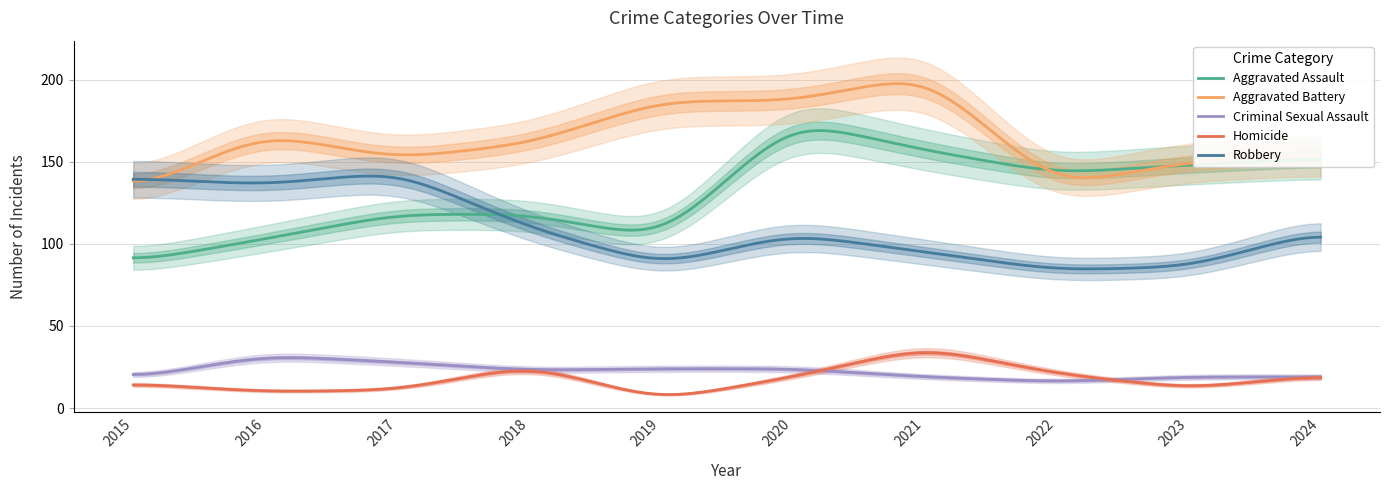

Count the number of categories in the chart.

10